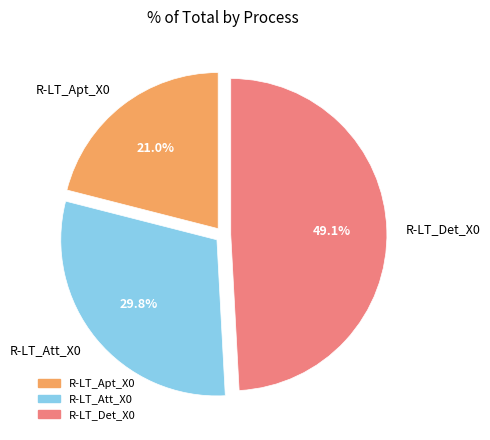

The R-LT_Att_X0 slice represents 30% of the pie. True or false?

True